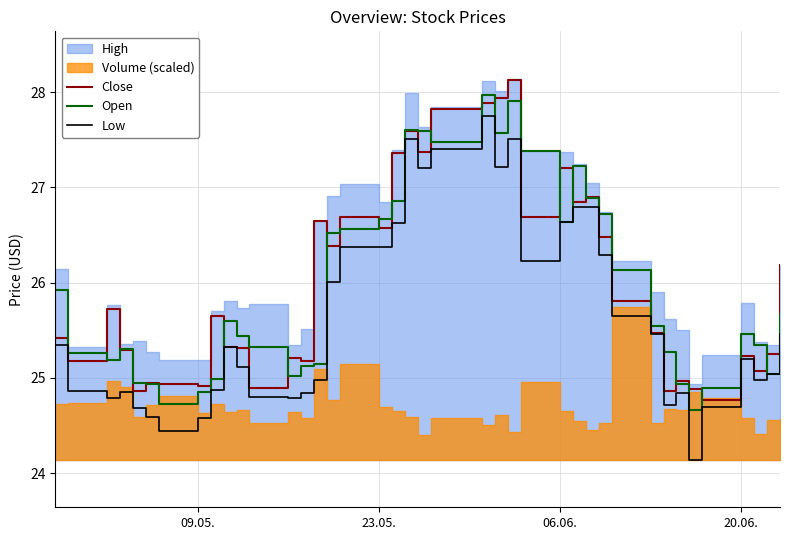

What is the highest value of the Close series?

28.1